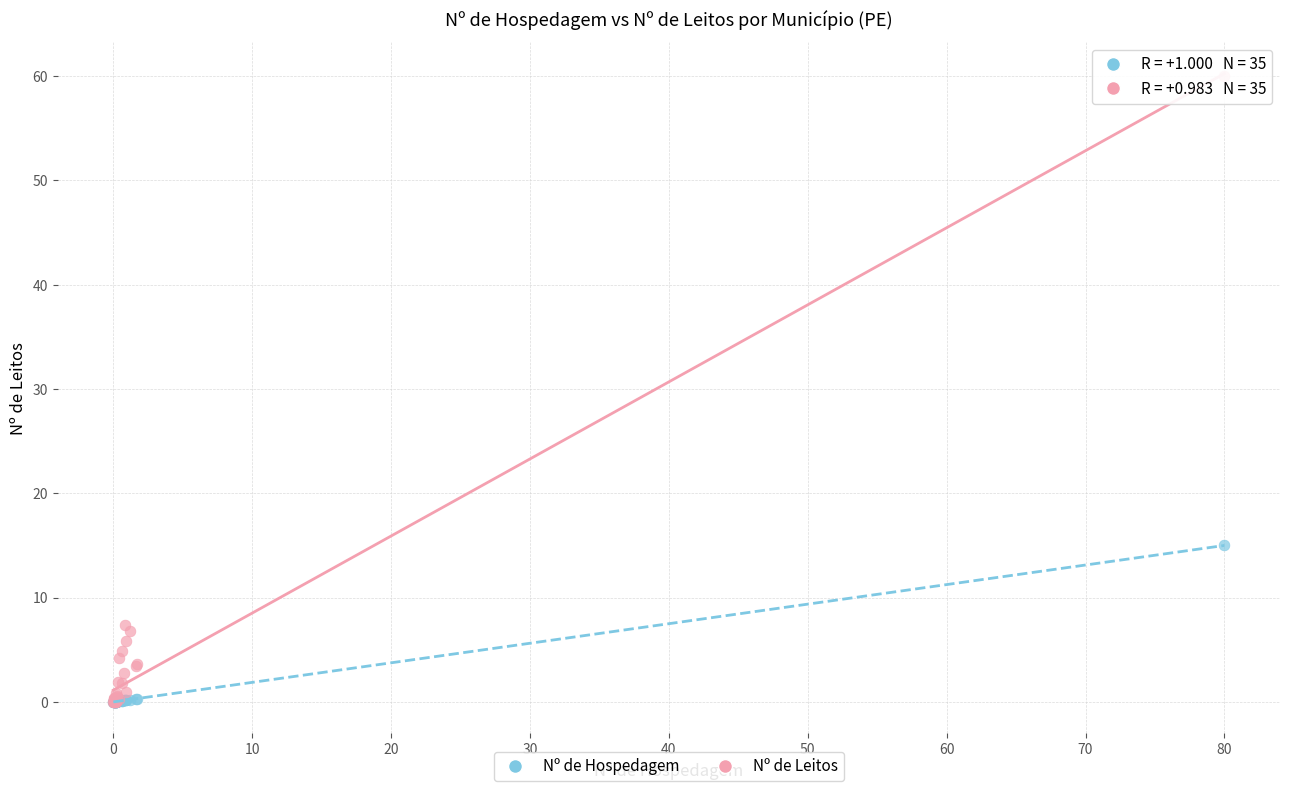

Across all series, what Y value is closest to 30?

15.0